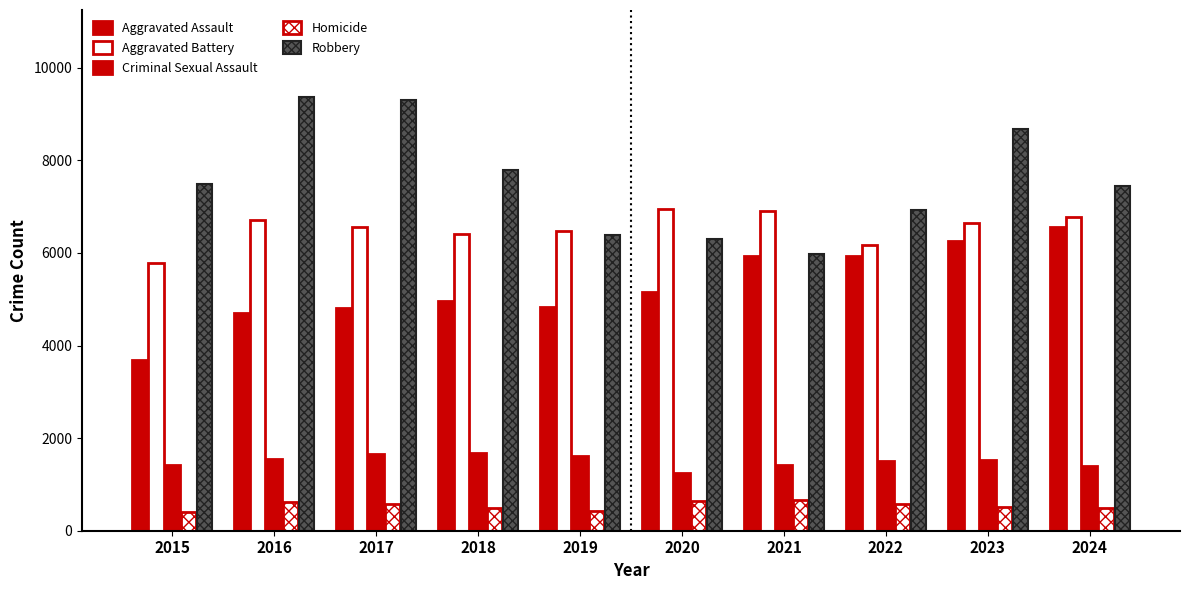

Is it true that Robbery equals 9308 at 2017?

True